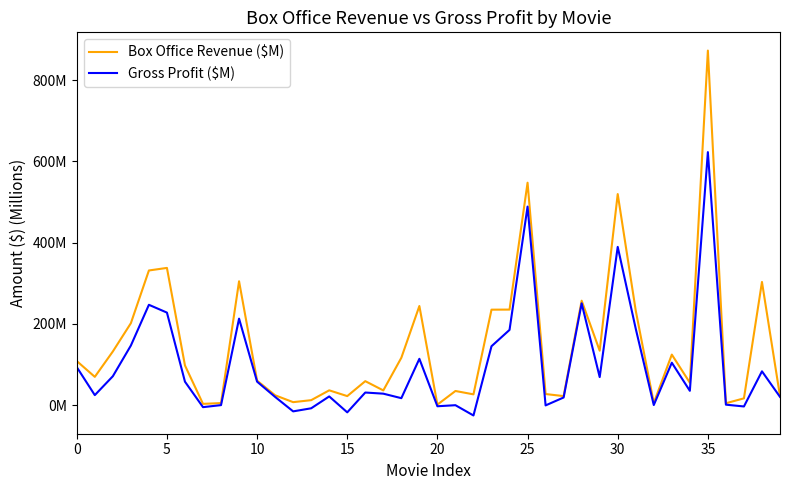

True or false: Box Office Revenue ($M) has more than 1 interior local peaks.

True